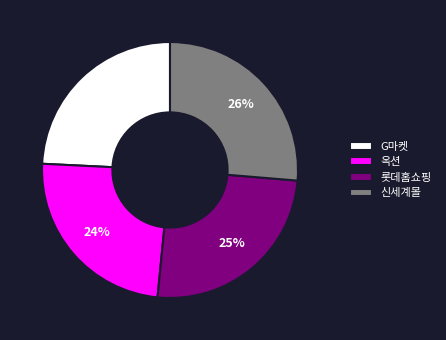

How many segments does this pie chart have?

4